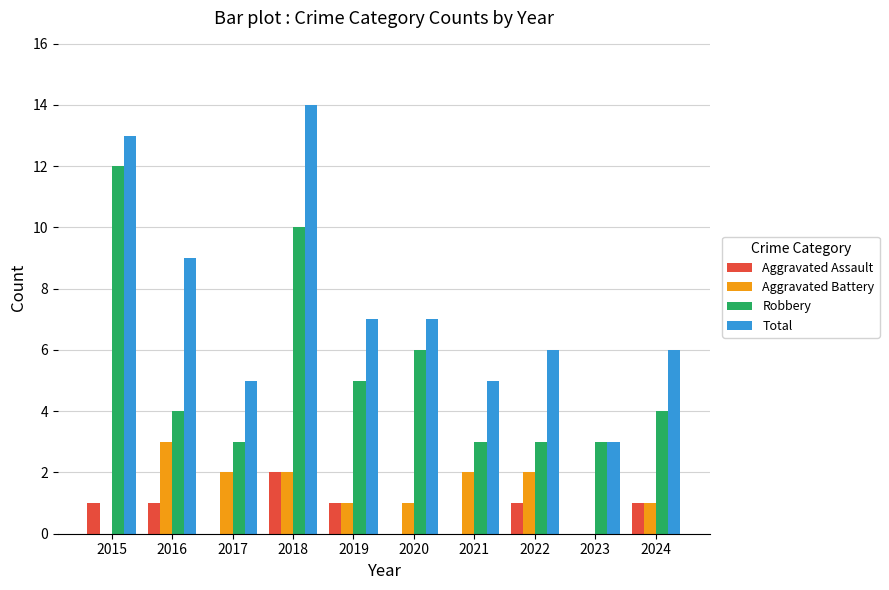

What is the maximum value for Robbery?

12